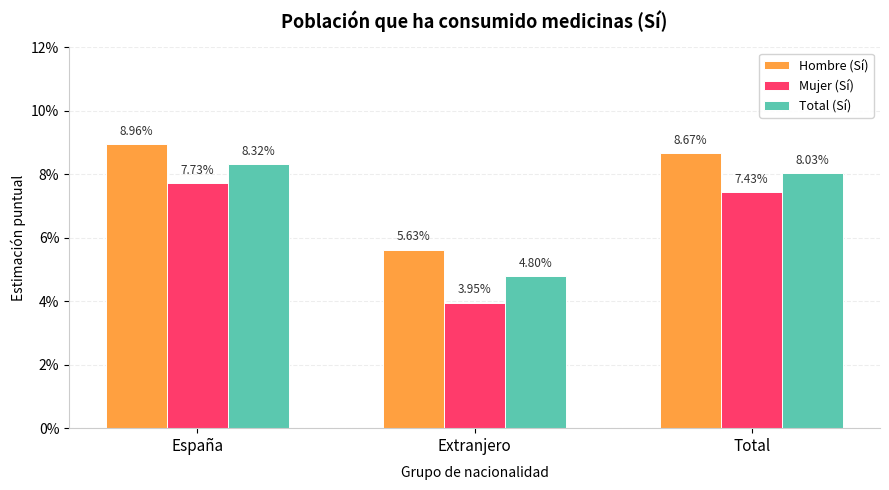

Rank the series by their average value, from highest to lowest.

Hombre (Sí), Total (Sí), Mujer (Sí)